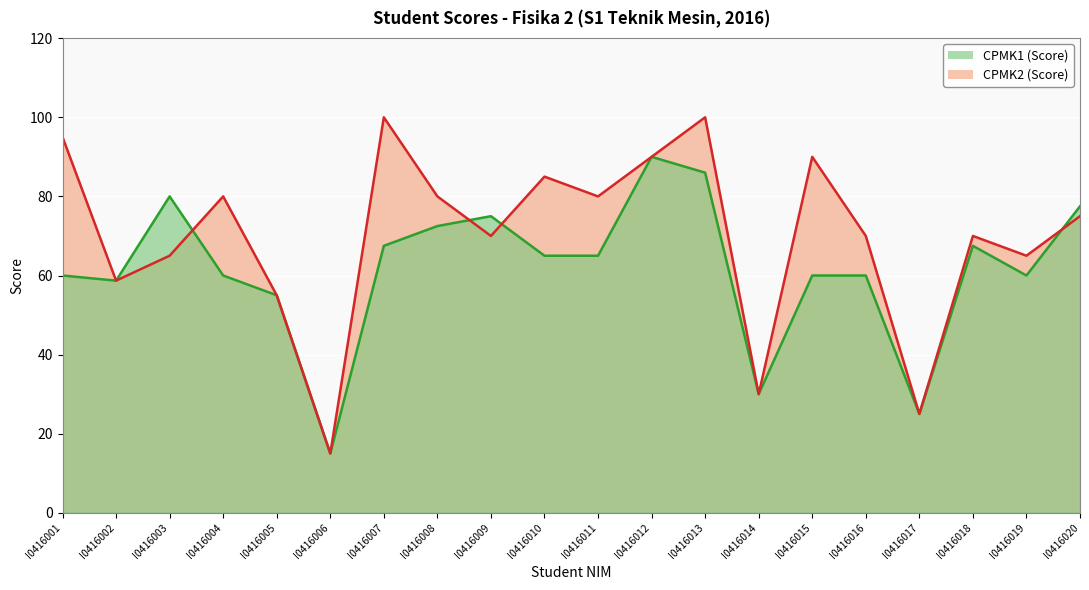

What are all the series names shown in the legend?

CPMK1, CPMK2